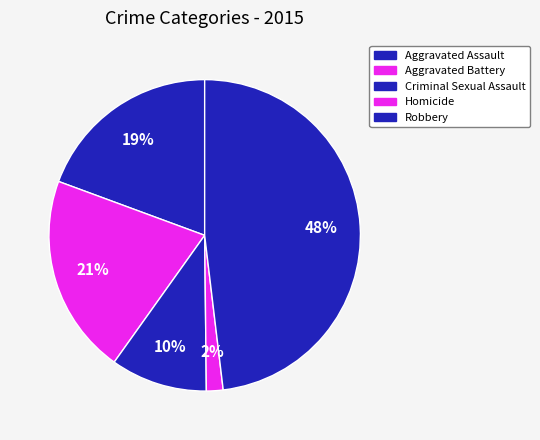

To the nearest percent, what is the average slice percentage?

20%